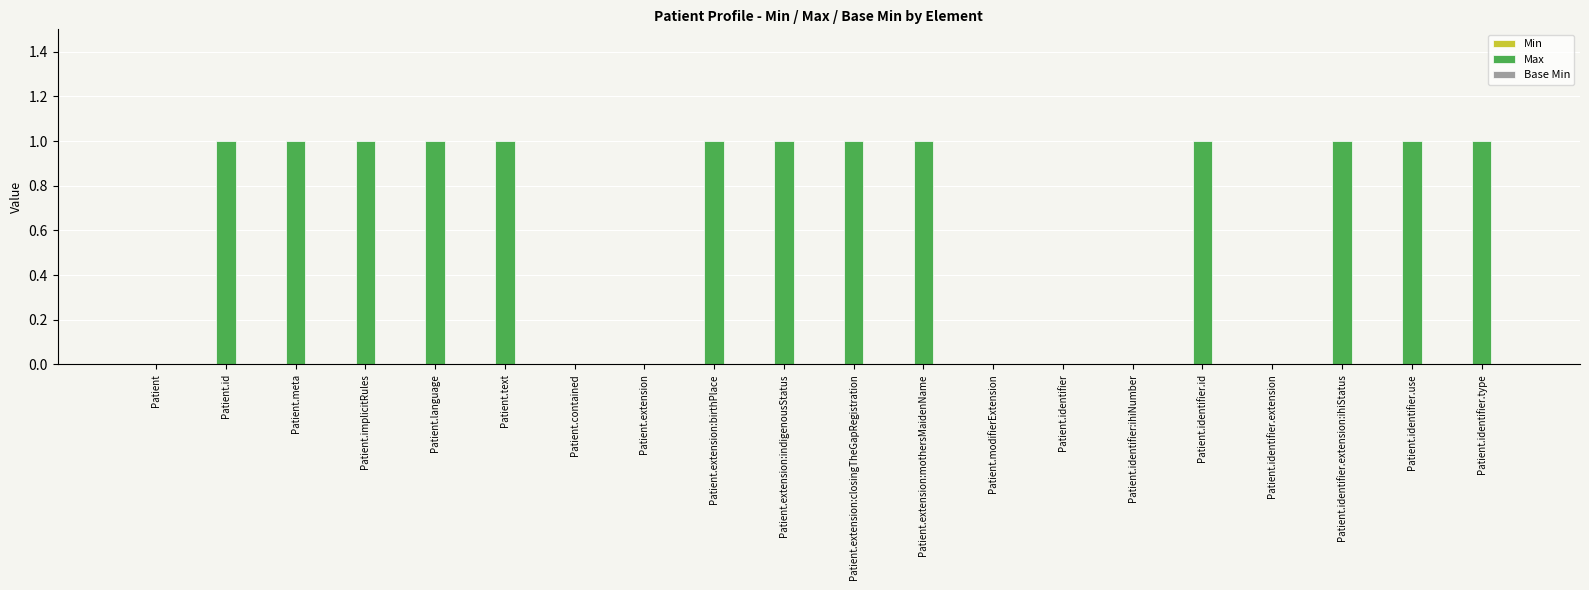

What is the change in value from Patient.modifierExtension to Patient.identifier.use?

+1